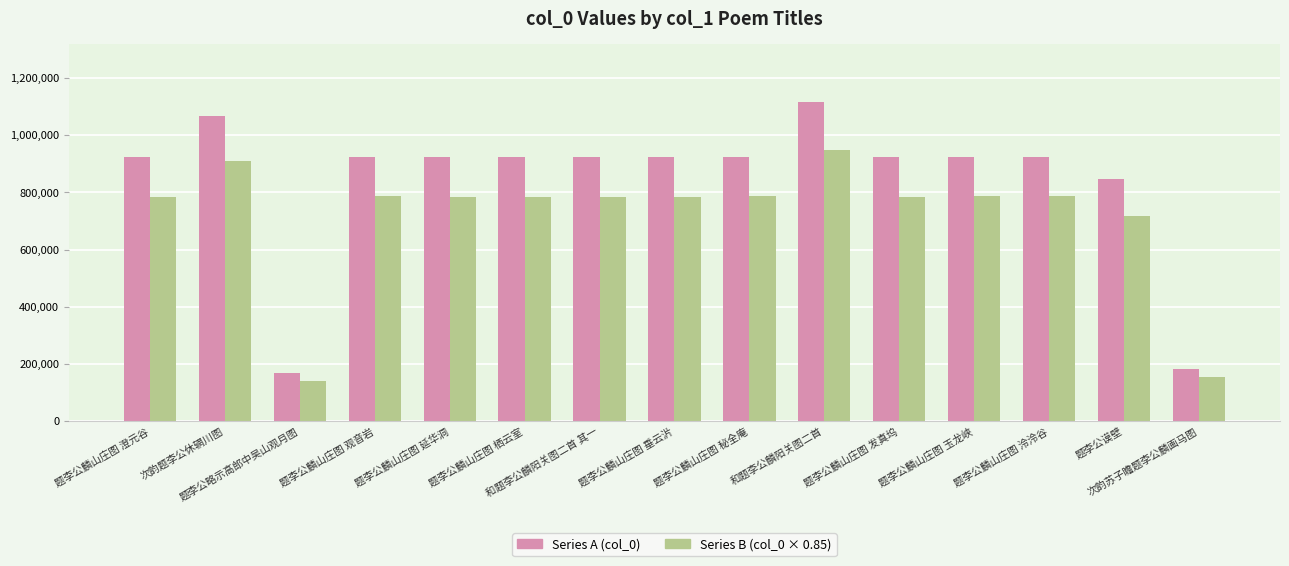

At which category is the sum across all series the highest?

和题李公麟阳关图二首